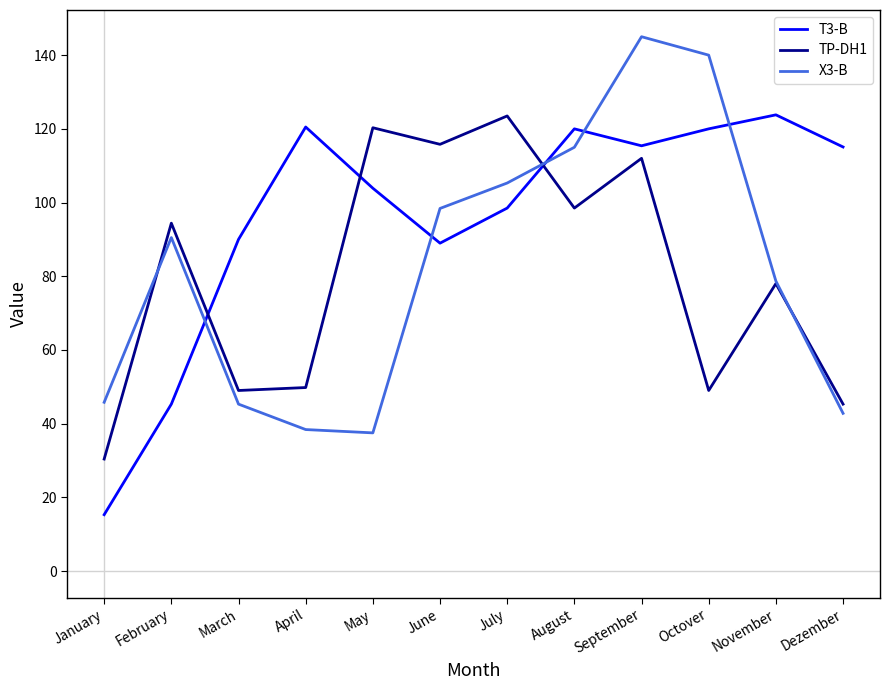

At how many categories does at least one series exceed 69?

11